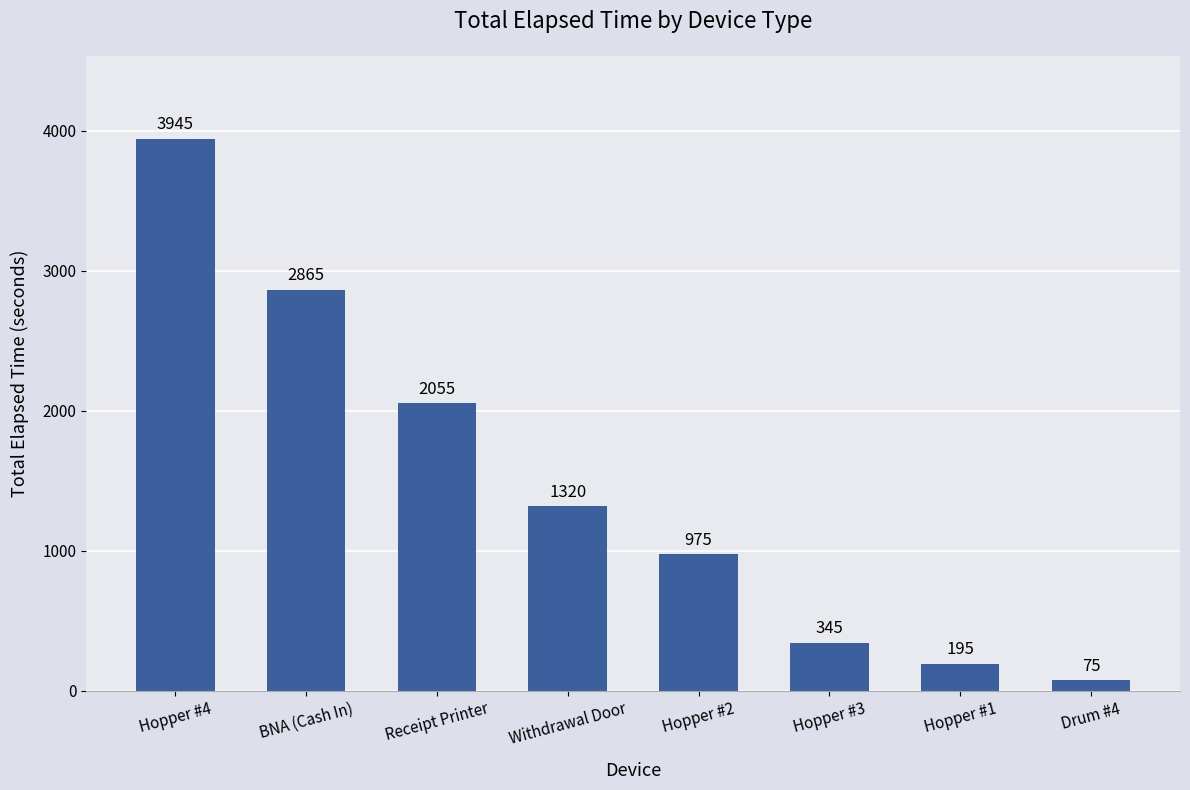

True or false: the data shows 100 at Hopper #3.

False